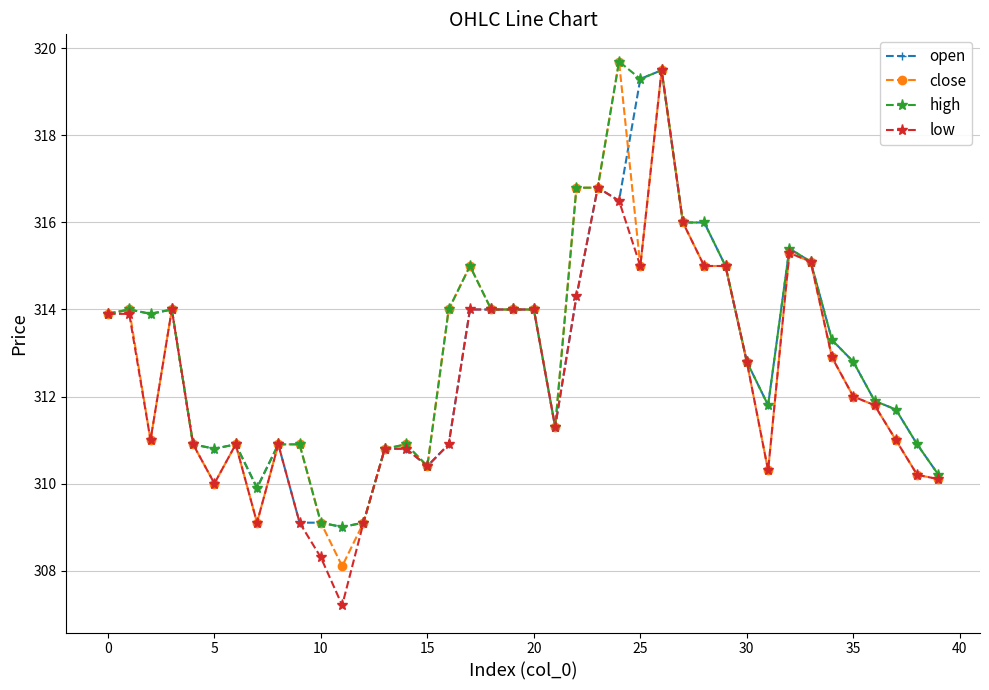

What is the highest value of the open series?

319.5